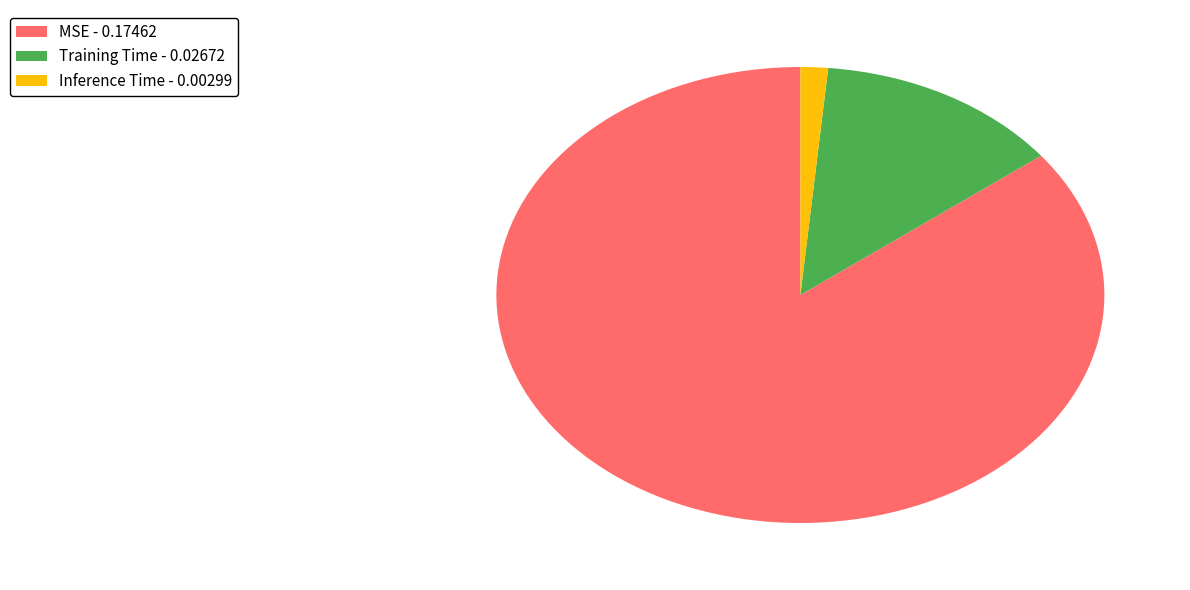

How many slices are in this pie chart?

3